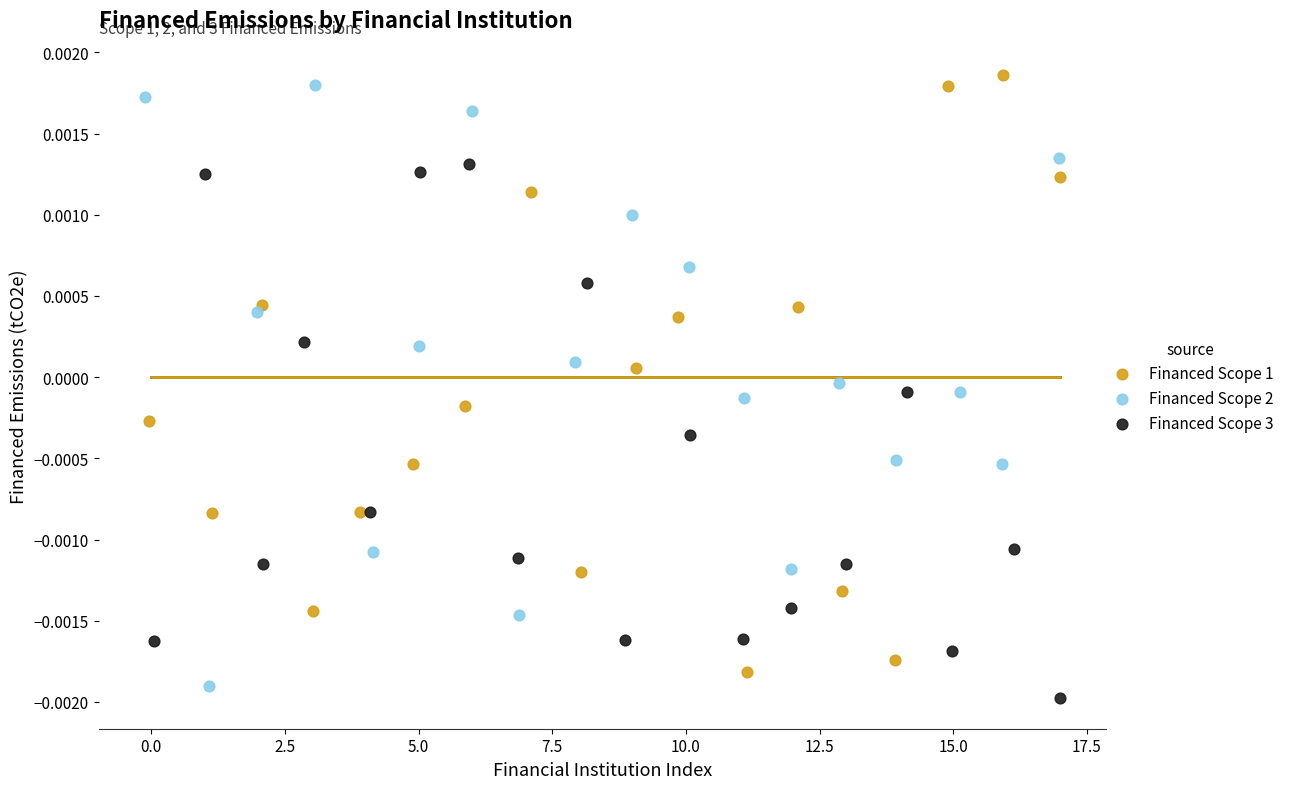

Which series reaches the maximum Y coordinate?

Financed Scope 1